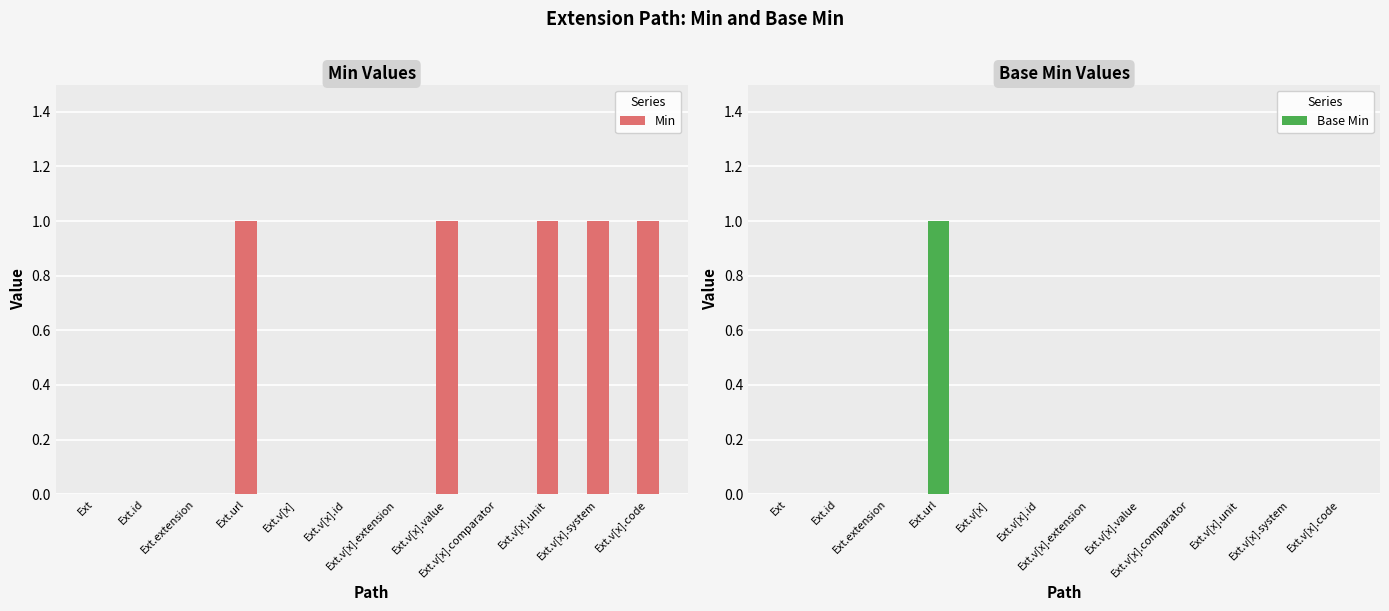

Does the chart contain stacked bars?

No